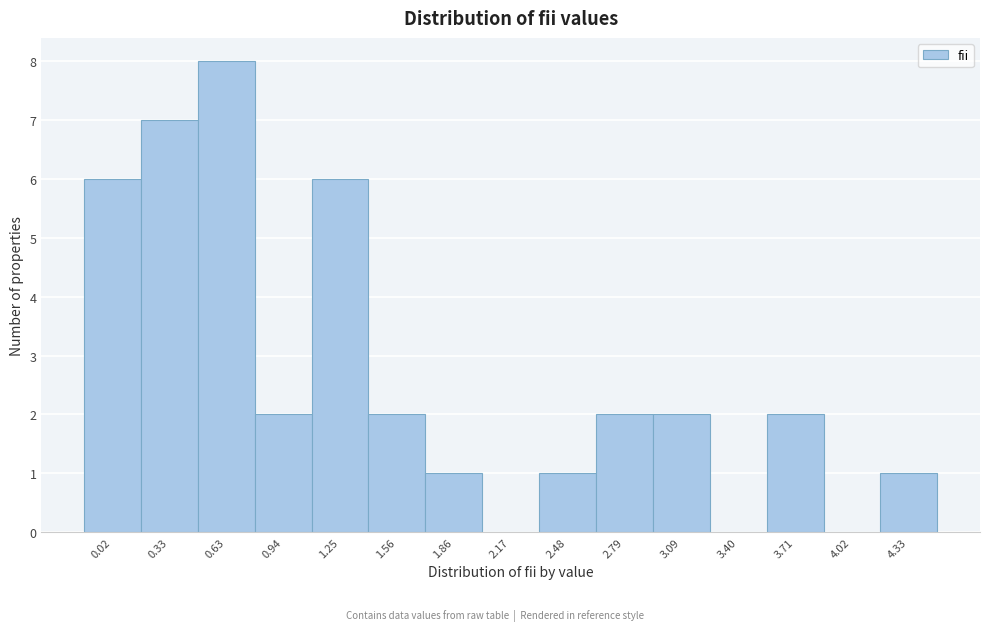

Reading left to right, extract all data points from this chart.

0.02=6	0.33=7	0.63=8	0.94=2	1.25=6	1.56=2	1.86=1	2.17=0	2.48=1	2.79=2	3.09=2	3.40=0	3.71=2	4.02=0	4.33=1